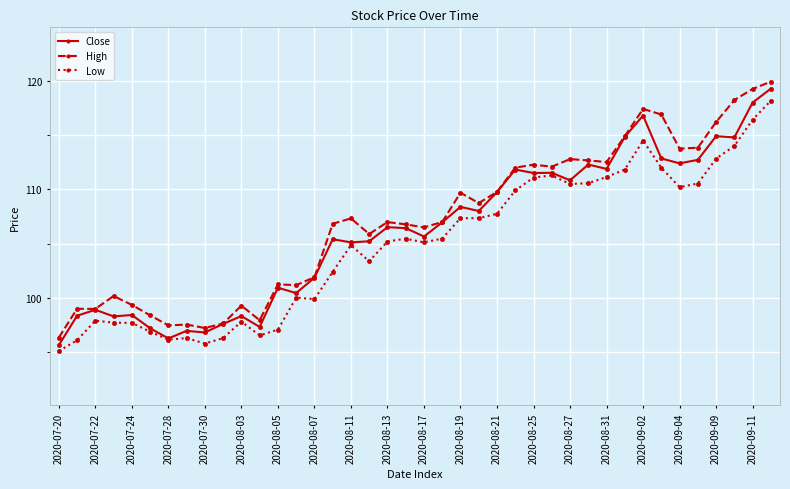

What is the maximum value for Close?

119.3